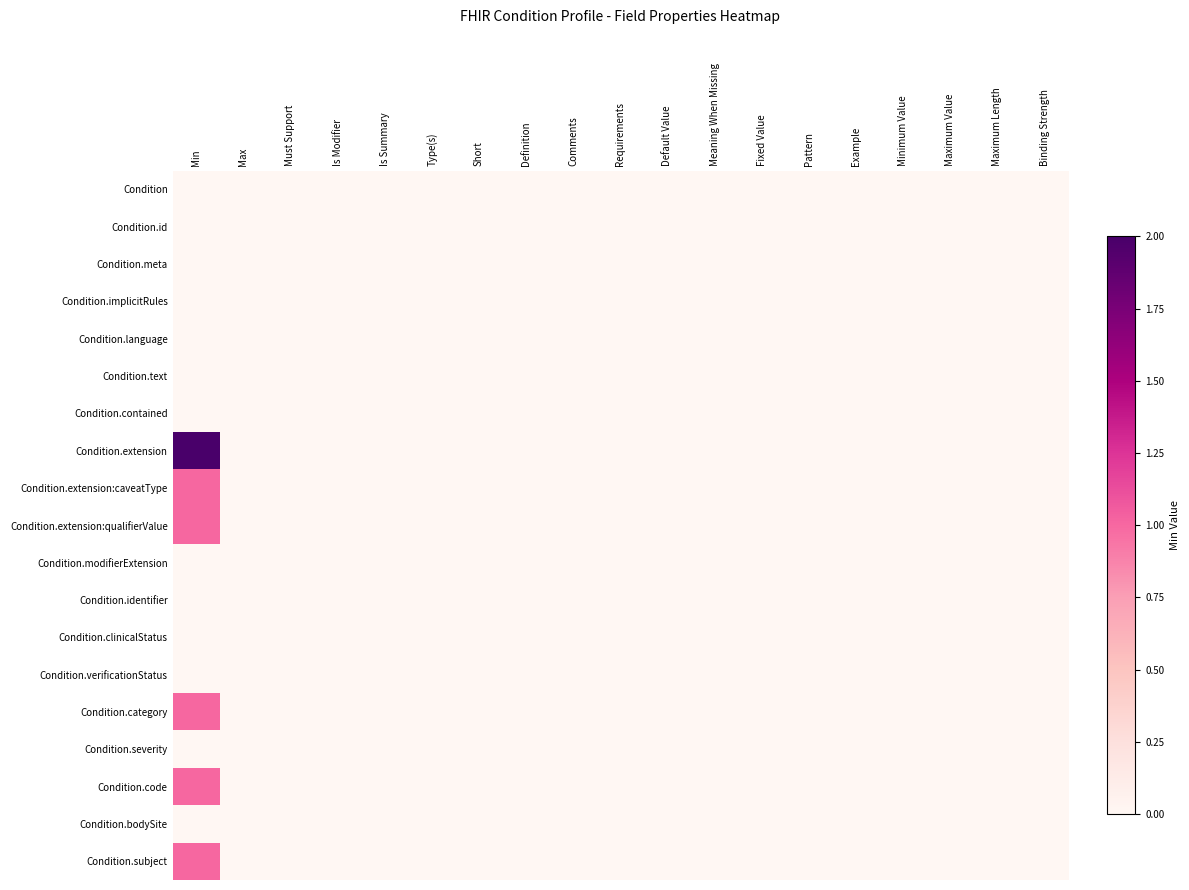

Reading left to right, transcribe all the data shown in this chart.

Condition: Min=0	Max=0	Must Support=0	Is Modifier=0	Is Summary=0	Type(s)=0	Short=0	Definition=0	Comments=0	Requirements=0	Default Value=0	Meaning When Missing=0	Fixed Value=0	Pattern=0	Example=0	Minimum Value=0	Maximum Value=0	Maximum Length=0	Binding Strength=0
Condition.id: Min=0	Max=0	Must Support=0	Is Modifier=0	Is Summary=0	Type(s)=0	Short=0	Definition=0	Comments=0	Requirements=0	Default Value=0	Meaning When Missing=0	Fixed Value=0	Pattern=0	Example=0	Minimum Value=0	Maximum Value=0	Maximum Length=0	Binding Strength=0
Condition.meta: Min=0	Max=0	Must Support=0	Is Modifier=0	Is Summary=0	Type(s)=0	Short=0	Definition=0	Comments=0	Requirements=0	Default Value=0	Meaning When Missing=0	Fixed Value=0	Pattern=0	Example=0	Minimum Value=0	Maximum Value=0	Maximum Length=0	Binding Strength=0
Condition.implicitRules: Min=0	Max=0	Must Support=0	Is Modifier=0	Is Summary=0	Type(s)=0	Short=0	Definition=0	Comments=0	Requirements=0	Default Value=0	Meaning When Missing=0	Fixed Value=0	Pattern=0	Example=0	Minimum Value=0	Maximum Value=0	Maximum Length=0	Binding Strength=0
Condition.language: Min=0	Max=0	Must Support=0	Is Modifier=0	Is Summary=0	Type(s)=0	Short=0	Definition=0	Comments=0	Requirements=0	Default Value=0	Meaning When Missing=0	Fixed Value=0	Pattern=0	Example=0	Minimum Value=0	Maximum Value=0	Maximum Length=0	Binding Strength=0
Condition.text: Min=0	Max=0	Must Support=0	Is Modifier=0	Is Summary=0	Type(s)=0	Short=0	Definition=0	Comments=0	Requirements=0	Default Value=0	Meaning When Missing=0	Fixed Value=0	Pattern=0	Example=0	Minimum Value=0	Maximum Value=0	Maximum Length=0	Binding Strength=0
Condition.contained: Min=0	Max=0	Must Support=0	Is Modifier=0	Is Summary=0	Type(s)=0	Short=0	Definition=0	Comments=0	Requirements=0	Default Value=0	Meaning When Missing=0	Fixed Value=0	Pattern=0	Example=0	Minimum Value=0	Maximum Value=0	Maximum Length=0	Binding Strength=0
Condition.extension: Min=2	Max=0	Must Support=0	Is Modifier=0	Is Summary=0	Type(s)=0	Short=0	Definition=0	Comments=0	Requirements=0	Default Value=0	Meaning When Missing=0	Fixed Value=0	Pattern=0	Example=0	Minimum Value=0	Maximum Value=0	Maximum Length=0	Binding Strength=0
Condition.extension:caveatType: Min=1	Max=0	Must Support=0	Is Modifier=0	Is Summary=0	Type(s)=0	Short=0	Definition=0	Comments=0	Requirements=0	Default Value=0	Meaning When Missing=0	Fixed Value=0	Pattern=0	Example=0	Minimum Value=0	Maximum Value=0	Maximum Length=0	Binding Strength=0
Condition.extension:qualifierValue: Min=1	Max=0	Must Support=0	Is Modifier=0	Is Summary=0	Type(s)=0	Short=0	Definition=0	Comments=0	Requirements=0	Default Value=0	Meaning When Missing=0	Fixed Value=0	Pattern=0	Example=0	Minimum Value=0	Maximum Value=0	Maximum Length=0	Binding Strength=0
Condition.modifierExtension: Min=0	Max=0	Must Support=0	Is Modifier=0	Is Summary=0	Type(s)=0	Short=0	Definition=0	Comments=0	Requirements=0	Default Value=0	Meaning When Missing=0	Fixed Value=0	Pattern=0	Example=0	Minimum Value=0	Maximum Value=0	Maximum Length=0	Binding Strength=0
Condition.identifier: Min=0	Max=0	Must Support=0	Is Modifier=0	Is Summary=0	Type(s)=0	Short=0	Definition=0	Comments=0	Requirements=0	Default Value=0	Meaning When Missing=0	Fixed Value=0	Pattern=0	Example=0	Minimum Value=0	Maximum Value=0	Maximum Length=0	Binding Strength=0
Condition.clinicalStatus: Min=0	Max=0	Must Support=0	Is Modifier=0	Is Summary=0	Type(s)=0	Short=0	Definition=0	Comments=0	Requirements=0	Default Value=0	Meaning When Missing=0	Fixed Value=0	Pattern=0	Example=0	Minimum Value=0	Maximum Value=0	Maximum Length=0	Binding Strength=0
Condition.verificationStatus: Min=0	Max=0	Must Support=0	Is Modifier=0	Is Summary=0	Type(s)=0	Short=0	Definition=0	Comments=0	Requirements=0	Default Value=0	Meaning When Missing=0	Fixed Value=0	Pattern=0	Example=0	Minimum Value=0	Maximum Value=0	Maximum Length=0	Binding Strength=0
Condition.category: Min=1	Max=0	Must Support=0	Is Modifier=0	Is Summary=0	Type(s)=0	Short=0	Definition=0	Comments=0	Requirements=0	Default Value=0	Meaning When Missing=0	Fixed Value=0	Pattern=0	Example=0	Minimum Value=0	Maximum Value=0	Maximum Length=0	Binding Strength=0
Condition.severity: Min=0	Max=0	Must Support=0	Is Modifier=0	Is Summary=0	Type(s)=0	Short=0	Definition=0	Comments=0	Requirements=0	Default Value=0	Meaning When Missing=0	Fixed Value=0	Pattern=0	Example=0	Minimum Value=0	Maximum Value=0	Maximum Length=0	Binding Strength=0
Condition.code: Min=1	Max=0	Must Support=0	Is Modifier=0	Is Summary=0	Type(s)=0	Short=0	Definition=0	Comments=0	Requirements=0	Default Value=0	Meaning When Missing=0	Fixed Value=0	Pattern=0	Example=0	Minimum Value=0	Maximum Value=0	Maximum Length=0	Binding Strength=0
Condition.bodySite: Min=0	Max=0	Must Support=0	Is Modifier=0	Is Summary=0	Type(s)=0	Short=0	Definition=0	Comments=0	Requirements=0	Default Value=0	Meaning When Missing=0	Fixed Value=0	Pattern=0	Example=0	Minimum Value=0	Maximum Value=0	Maximum Length=0	Binding Strength=0
Condition.subject: Min=1	Max=0	Must Support=0	Is Modifier=0	Is Summary=0	Type(s)=0	Short=0	Definition=0	Comments=0	Requirements=0	Default Value=0	Meaning When Missing=0	Fixed Value=0	Pattern=0	Example=0	Minimum Value=0	Maximum Value=0	Maximum Length=0	Binding Strength=0